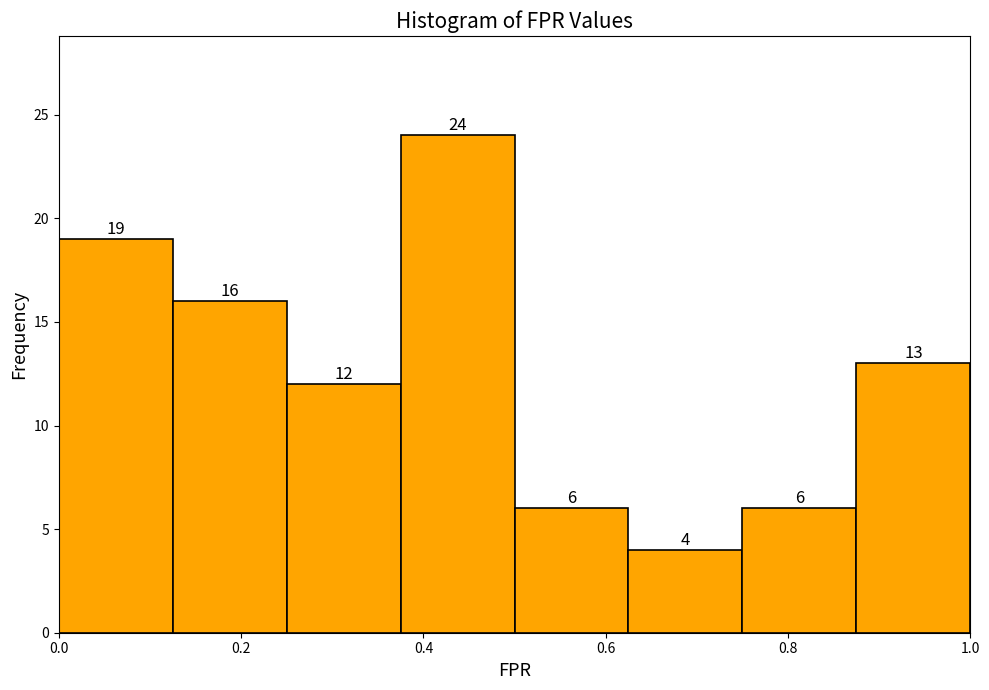

Reading left to right, transcribe this chart: for each bar, give the range it covers on the x-axis and its height. The bar edges are not printed on the chart, so give them approximately, as read against the axis.

0.000 to 0.125: 19
0.125 to 0.250: 16
0.250 to 0.375: 12
0.375 to 0.500: 24
0.500 to 0.625: 6
0.625 to 0.750: 4
0.750 to 0.875: 6
0.875 to 1.000: 13